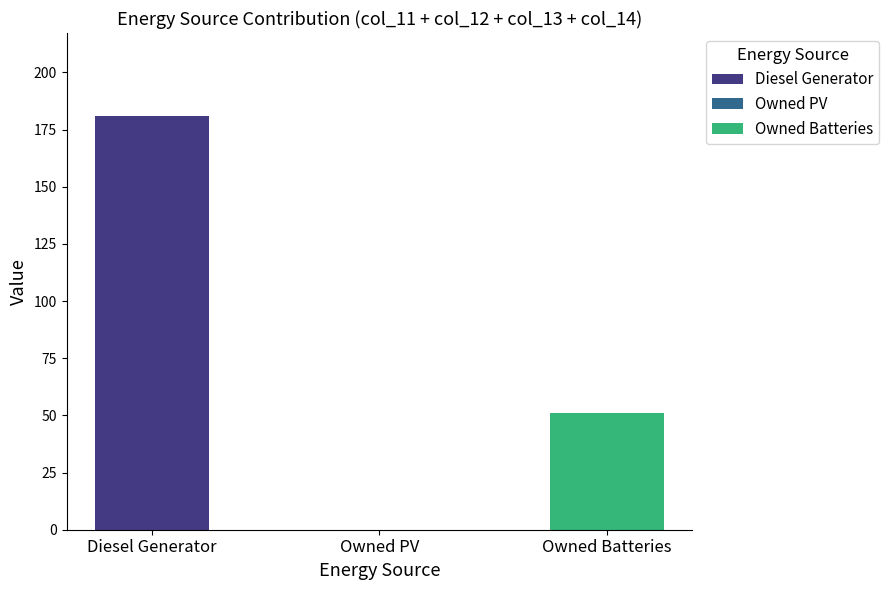

Are the bars horizontal?

No